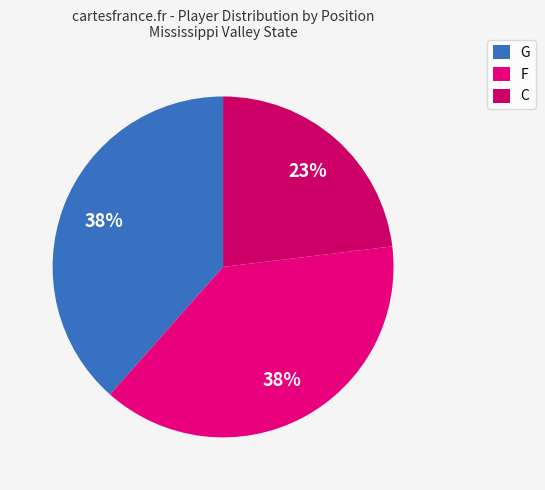

What is the ratio of the value at C to the value at F?

0.6